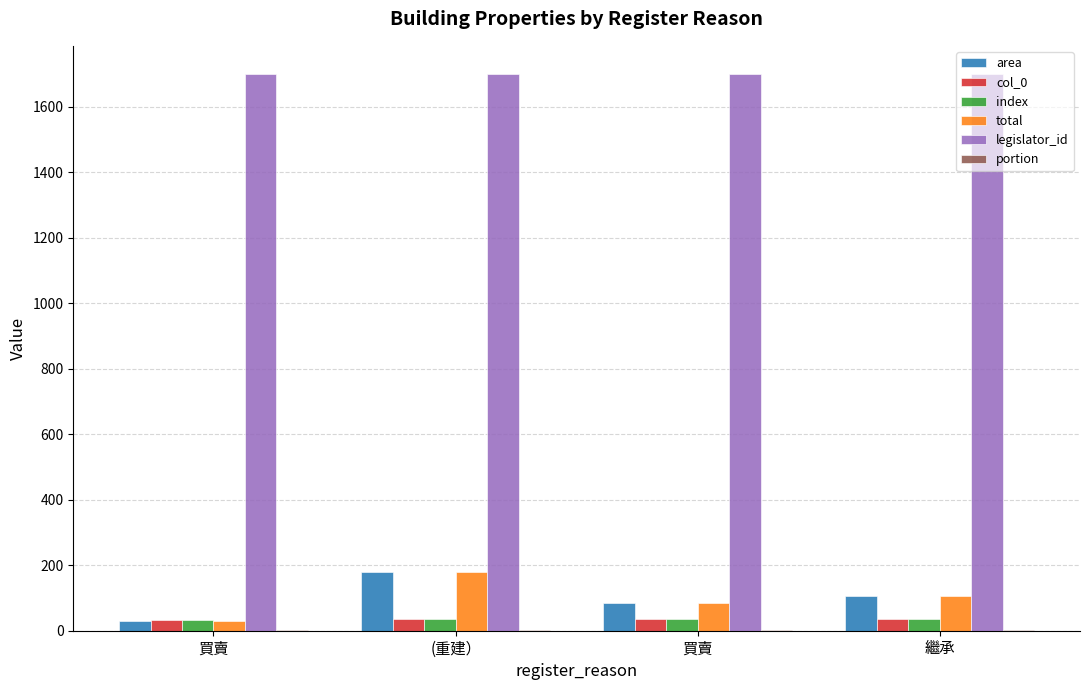

Is the value of total at 繼承 greater than the value of index at (重建）?

Yes